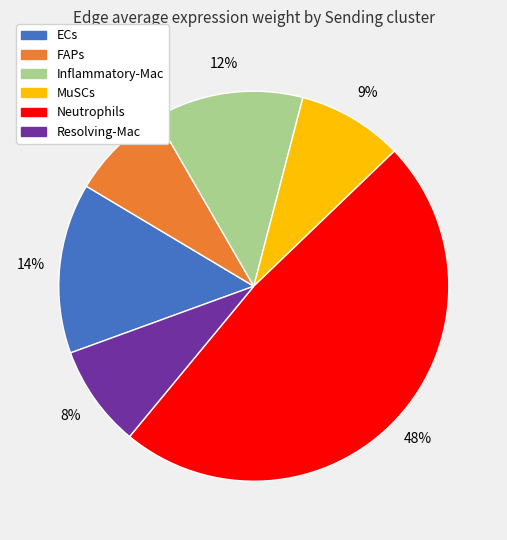

Is the sum of Resolving-Mac and Neutrophils greater than half?

Yes